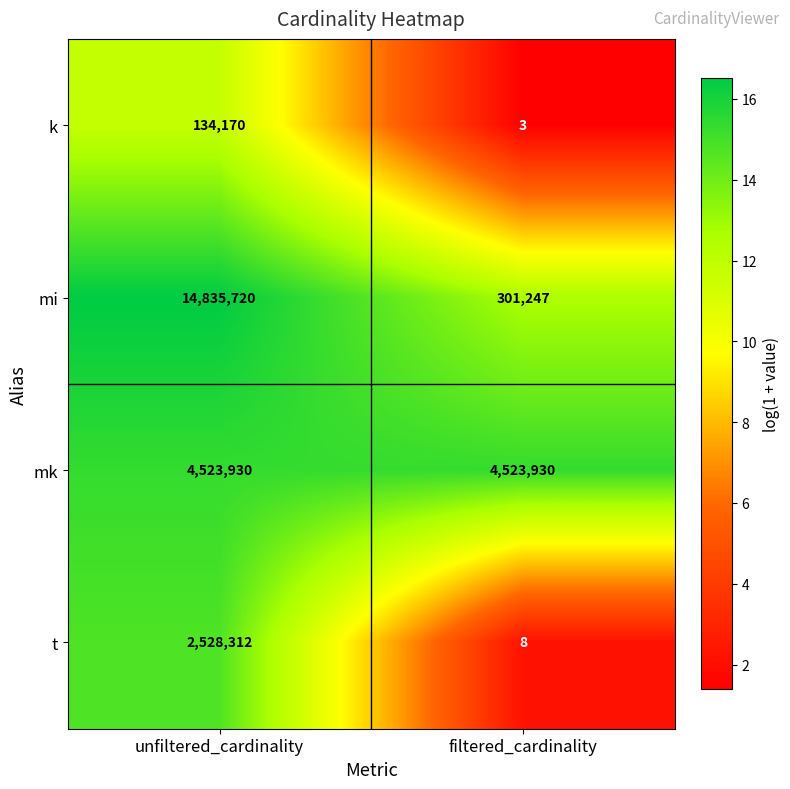

Which series has the widest spread of values?

mi